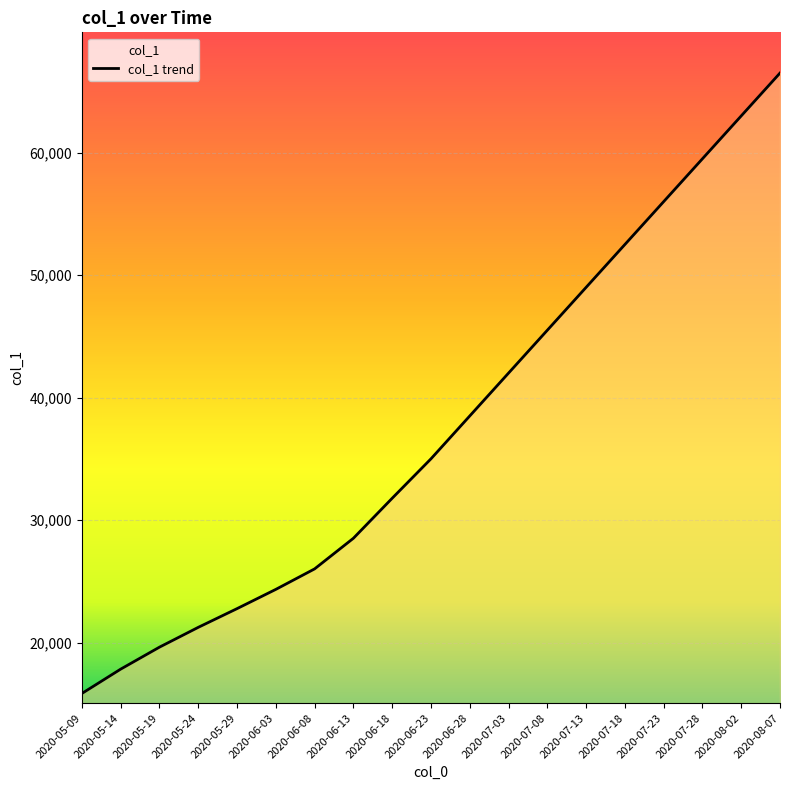

Approximately how many times larger is the value at 2020-06-28 compared to 2020-08-07?

0.6